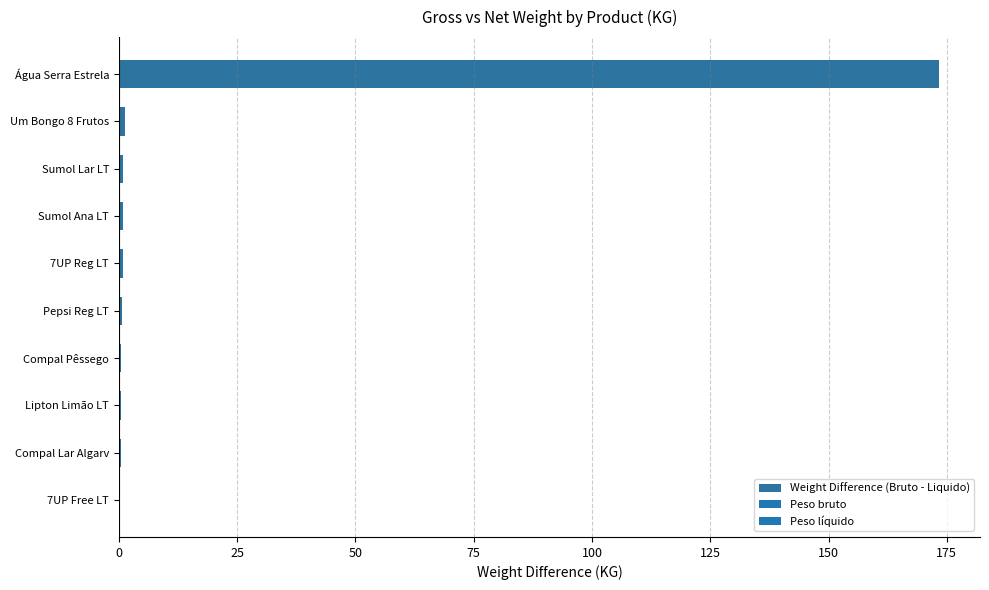

Is it true that the value at Água Serra Estrela is 173.3?

True